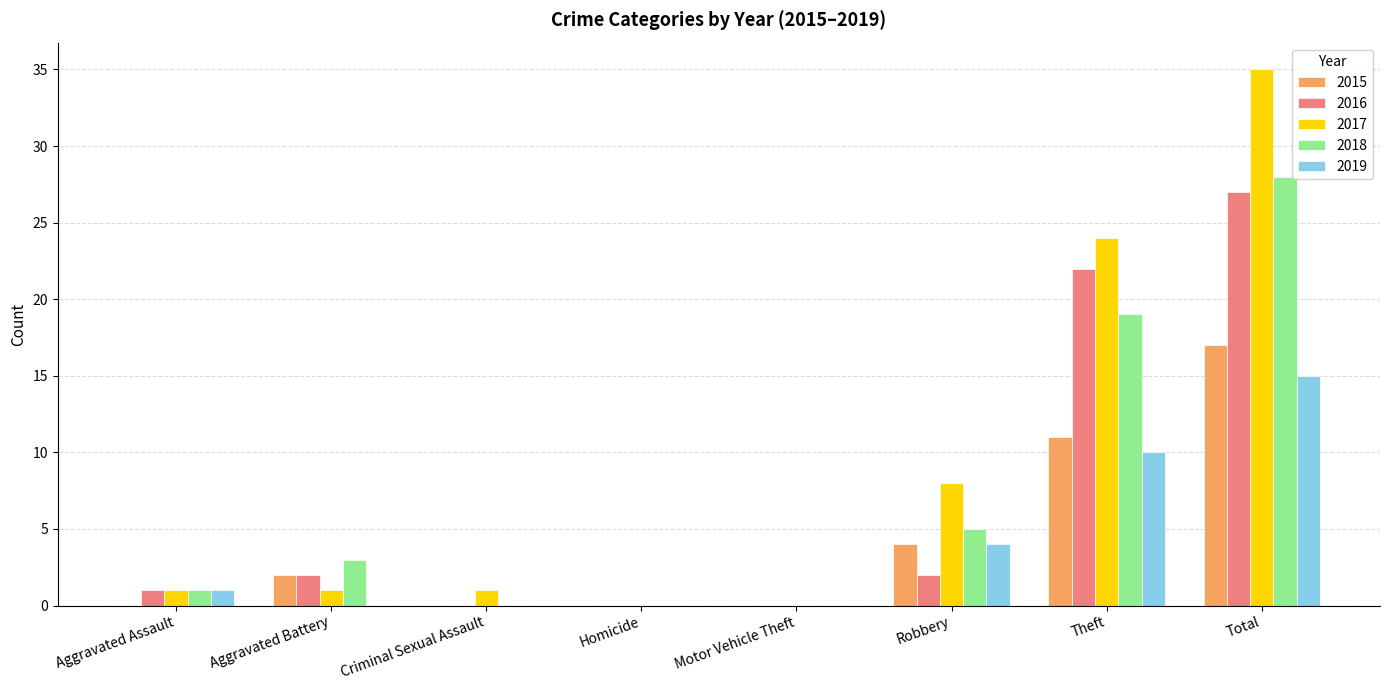

What is the sum of the 2017 values at Aggravated Battery and Total?

36